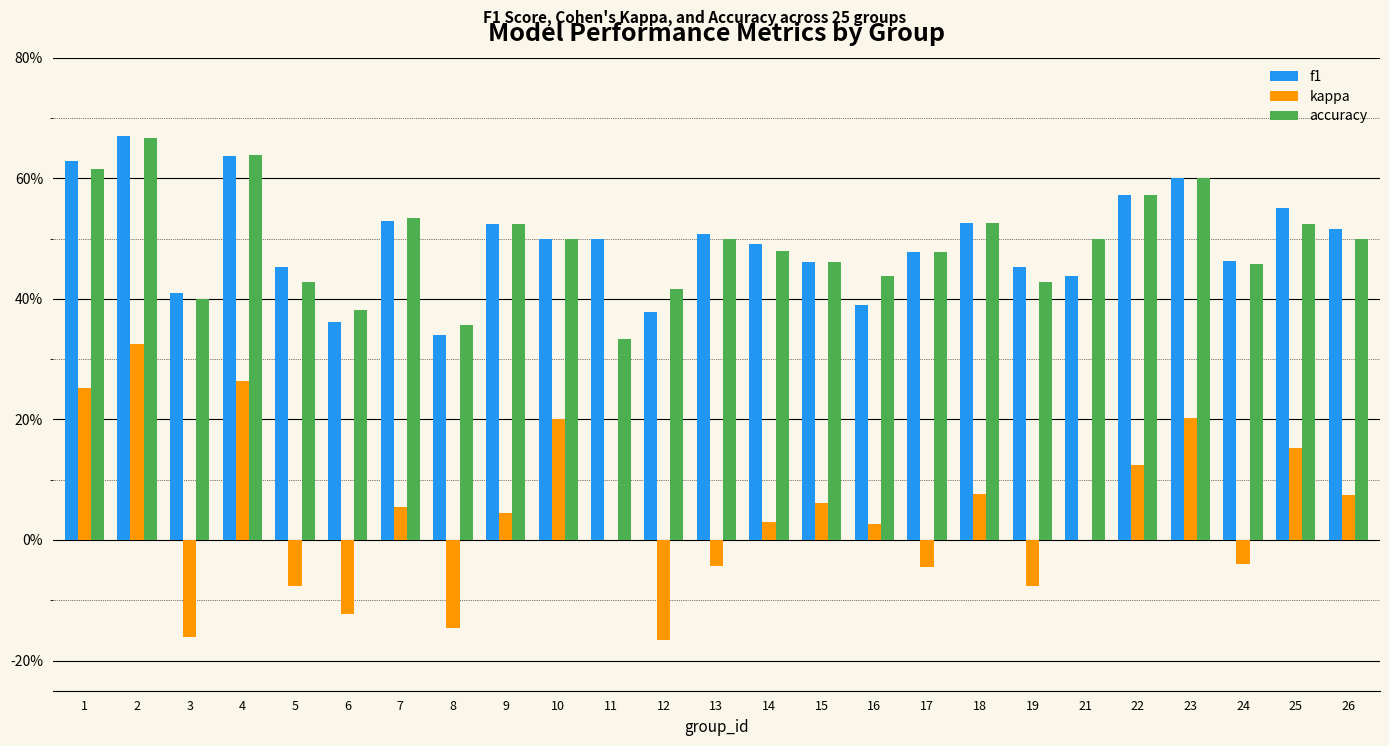

Between 24 and 19, which is larger?

24